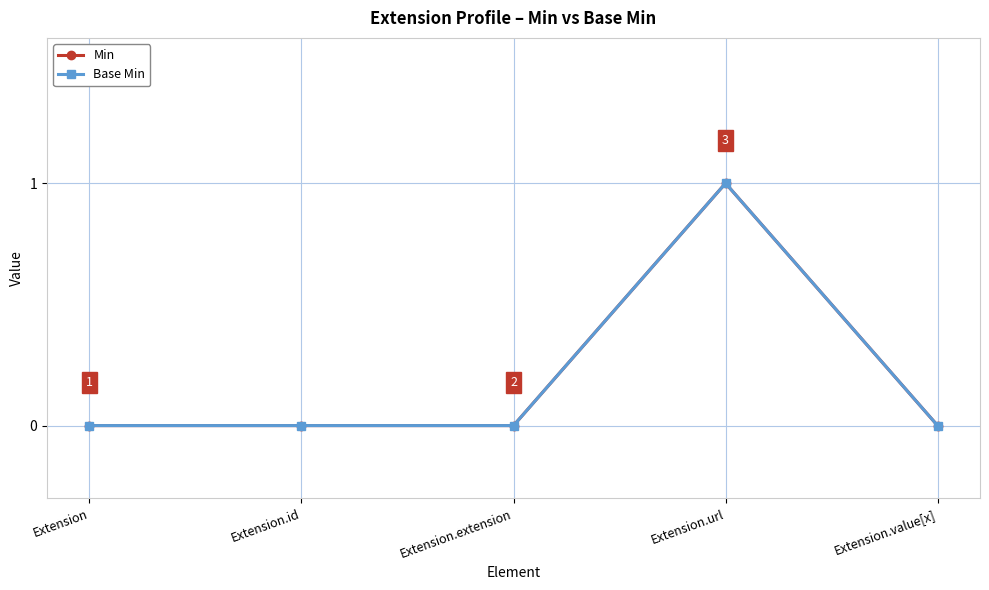

What is the sum of the Base Min values at Extension.value[x] and Extension.url?

1